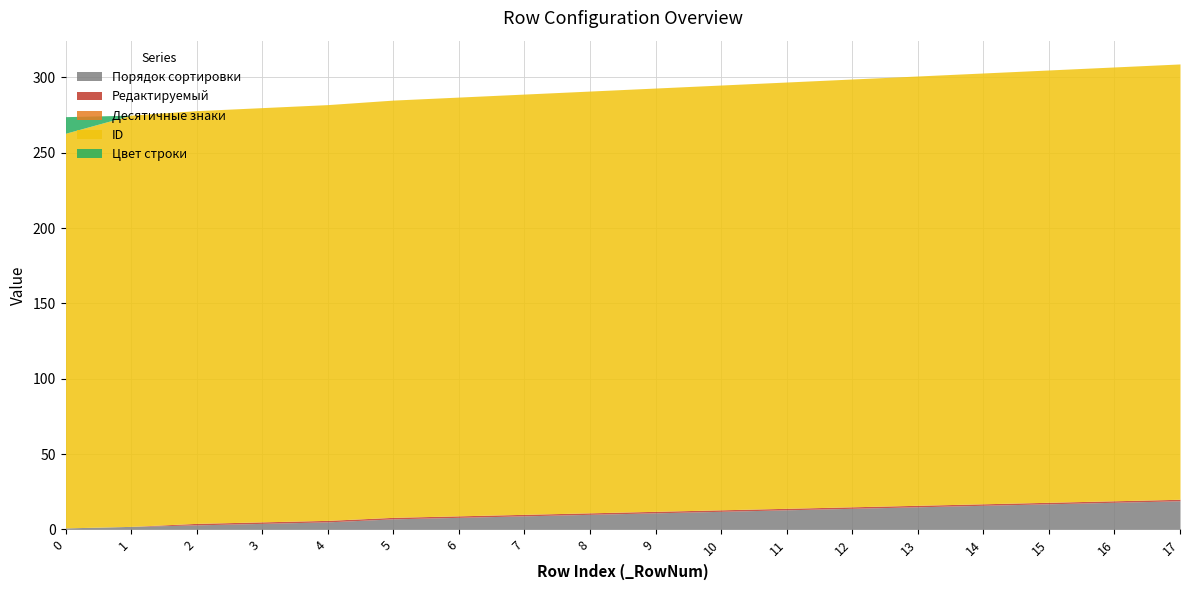

What is the sum of all Порядок сортировки values?

184